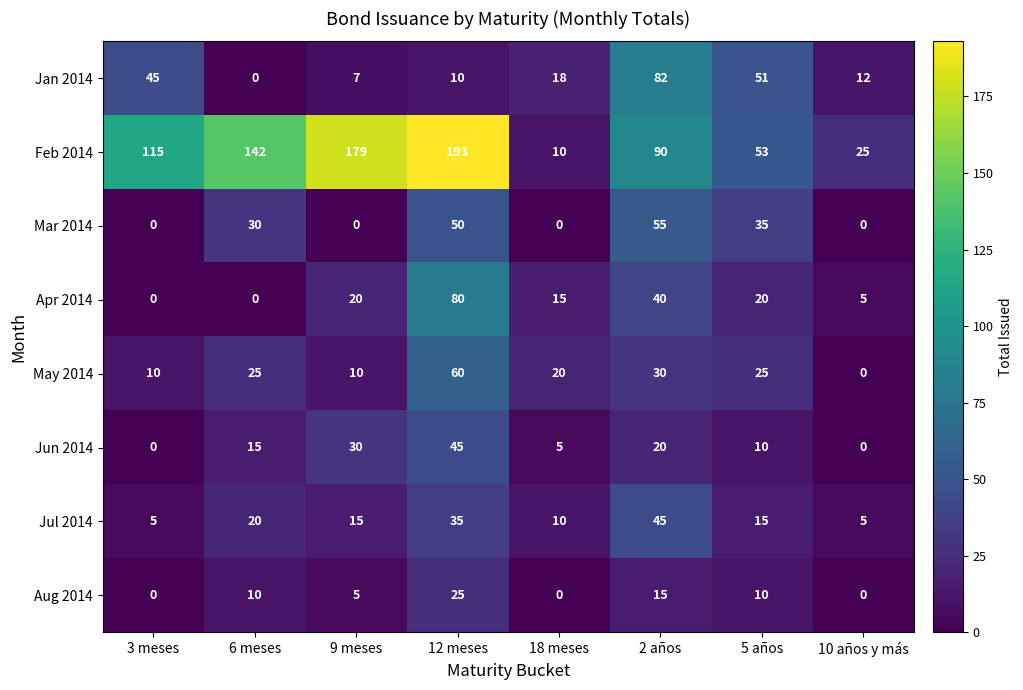

At how many categories does at least one series exceed 36?

6